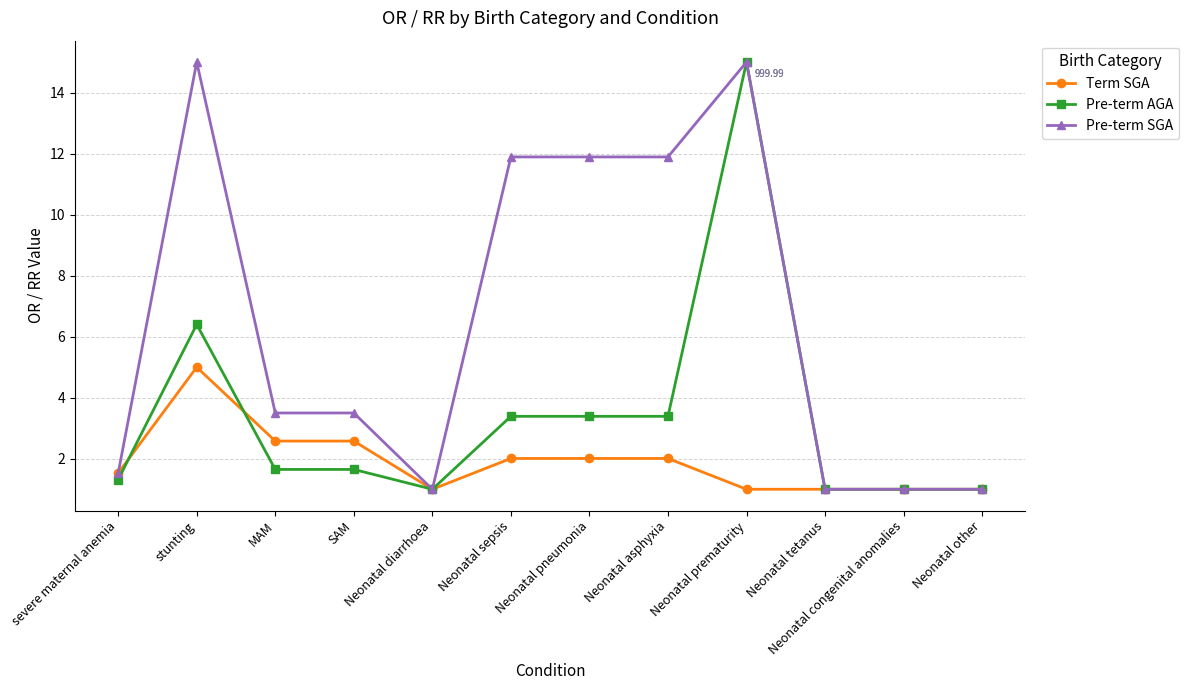

Where is Pre-term AGA nearest to the value 8?

stunting